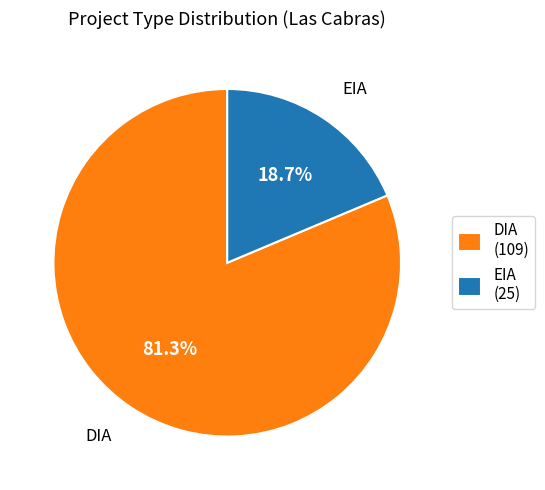

Does DIA account for over 50% of the chart?

Yes